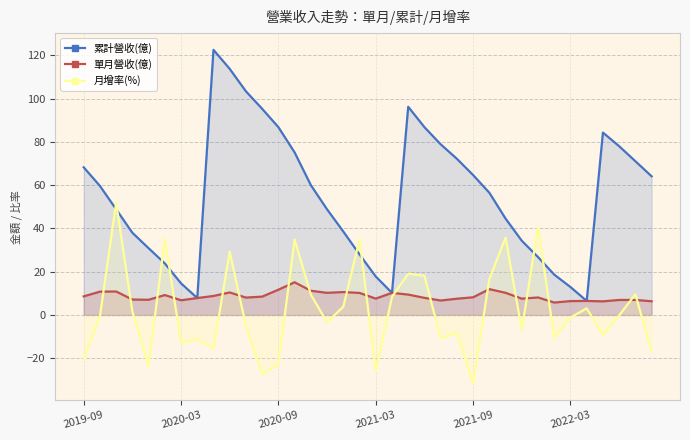

At which category does the chart reach its minimum across all series?

2021-09